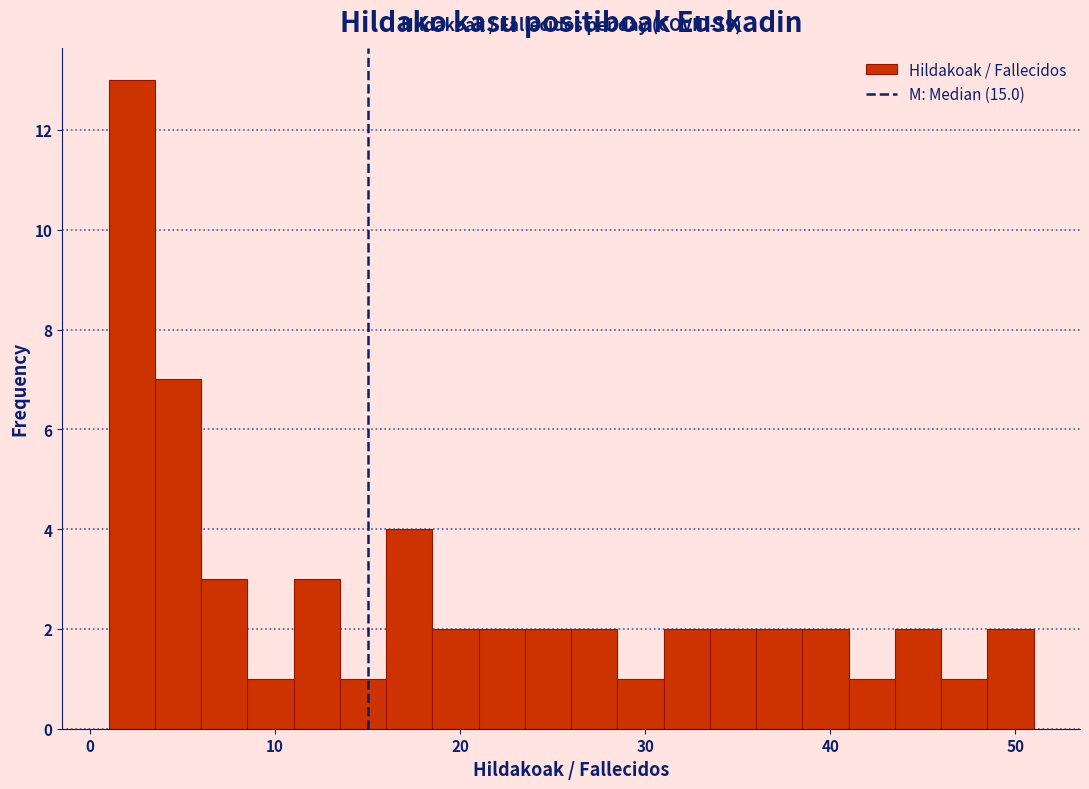

Read against the x-axis, roughly where is the centre of the tallest bar?

2